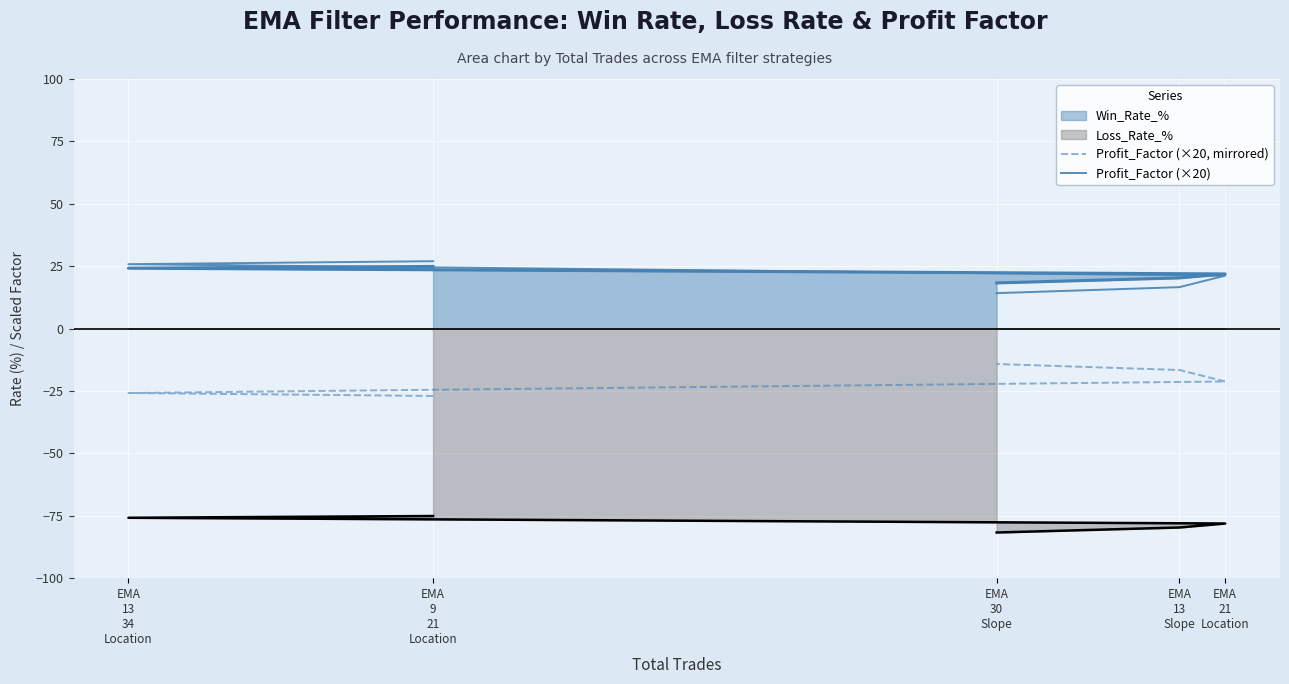

True or false: Profit_Factor (×20, mirrored) has a value of -16.6 at EMA
13
Slope.

True